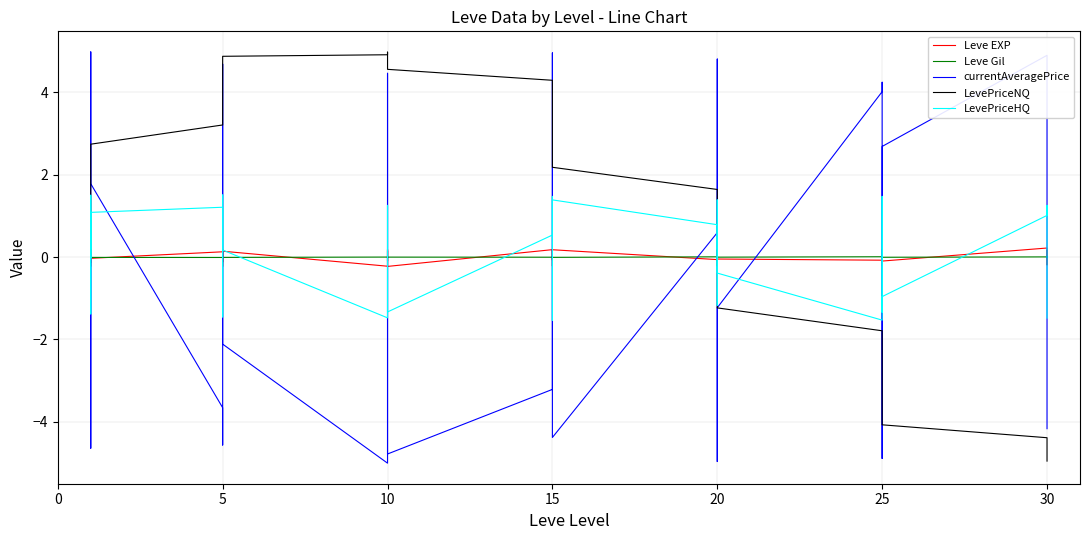

How many intersections are there between currentAveragePrice and LevePriceNQ?

11